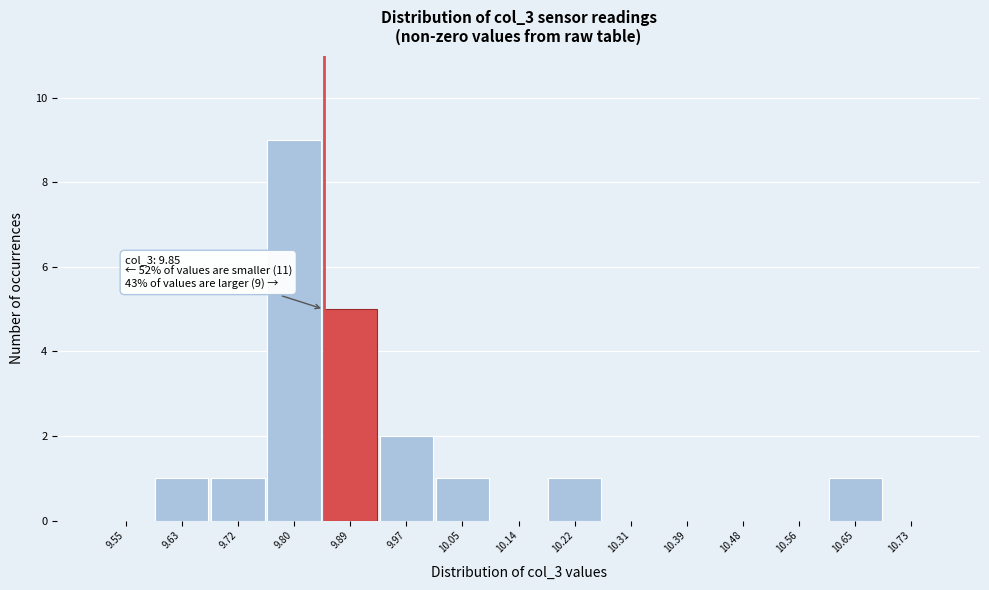

Which range on the x-axis has the tallest bar?

9.76 to 9.84